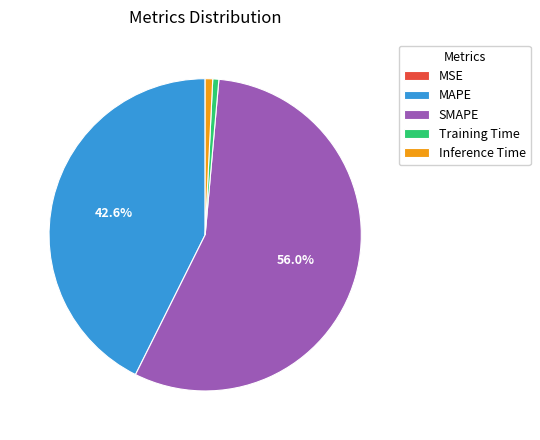

What percentage is NOT represented by MAPE?

57.4%